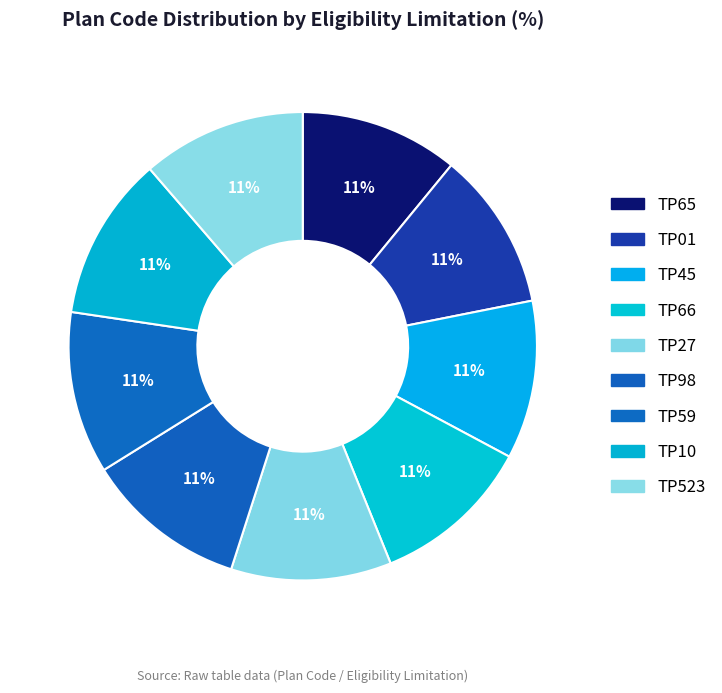

True or false: TP01 accounts for 21% of the total.

False